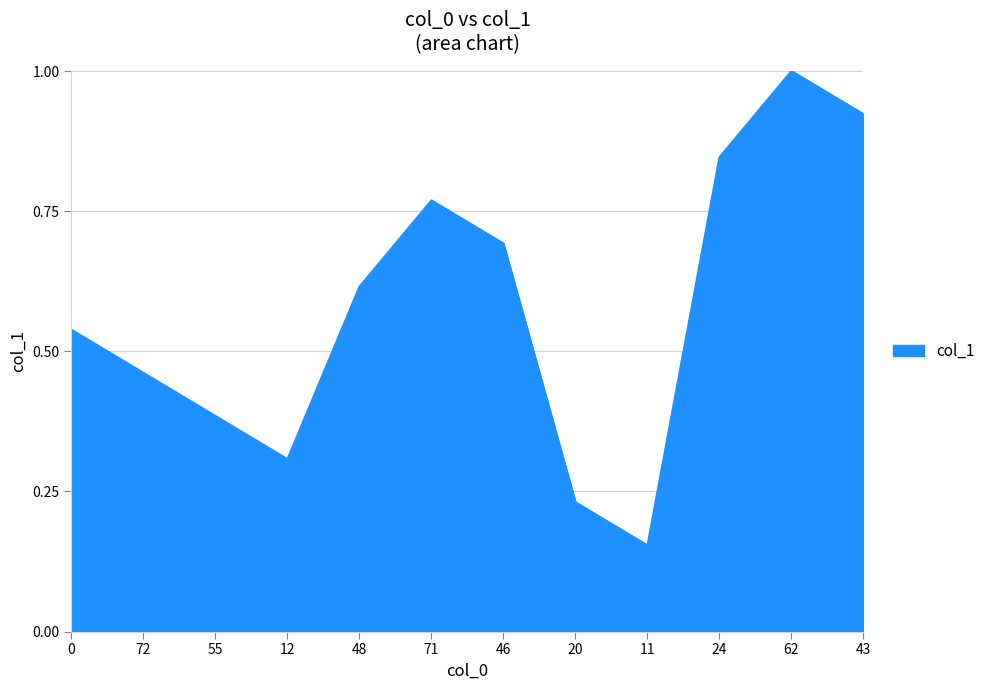

The chart shows a value of 0.9 at 46. True or false?

False